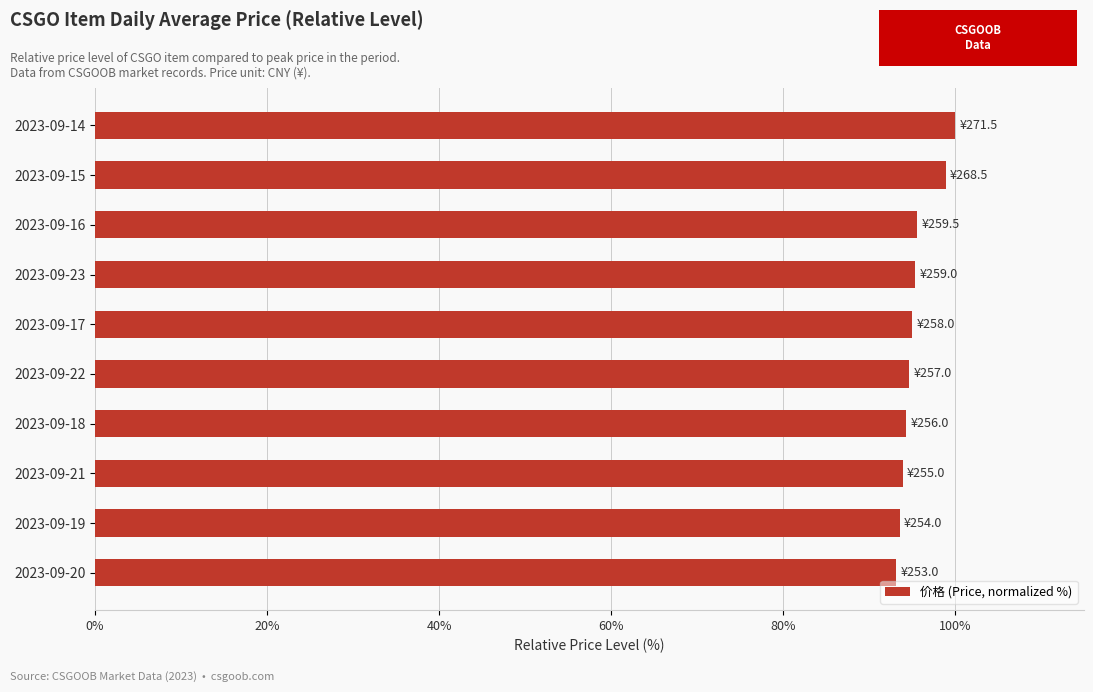

Which has a higher value, 2023-09-16 or 2023-09-14?

2023-09-14